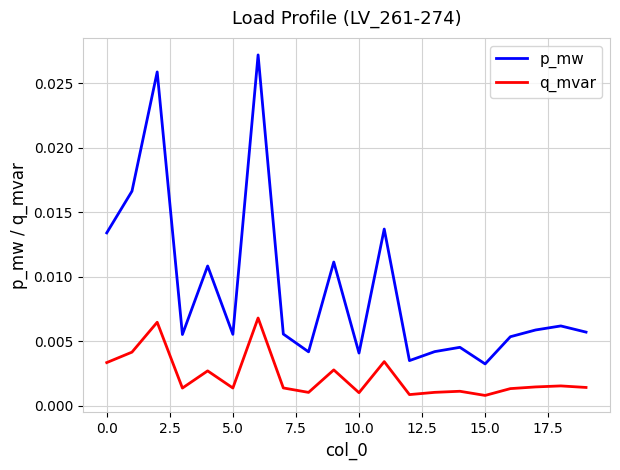

Which series has the largest total across all categories?

p_mw